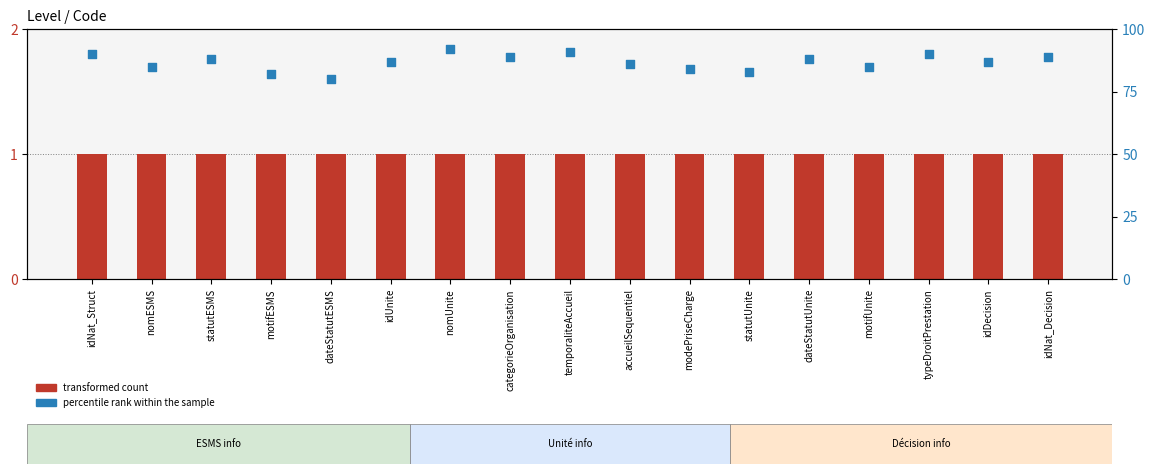

Which series has the largest total across all categories?

percentile rank within the sample